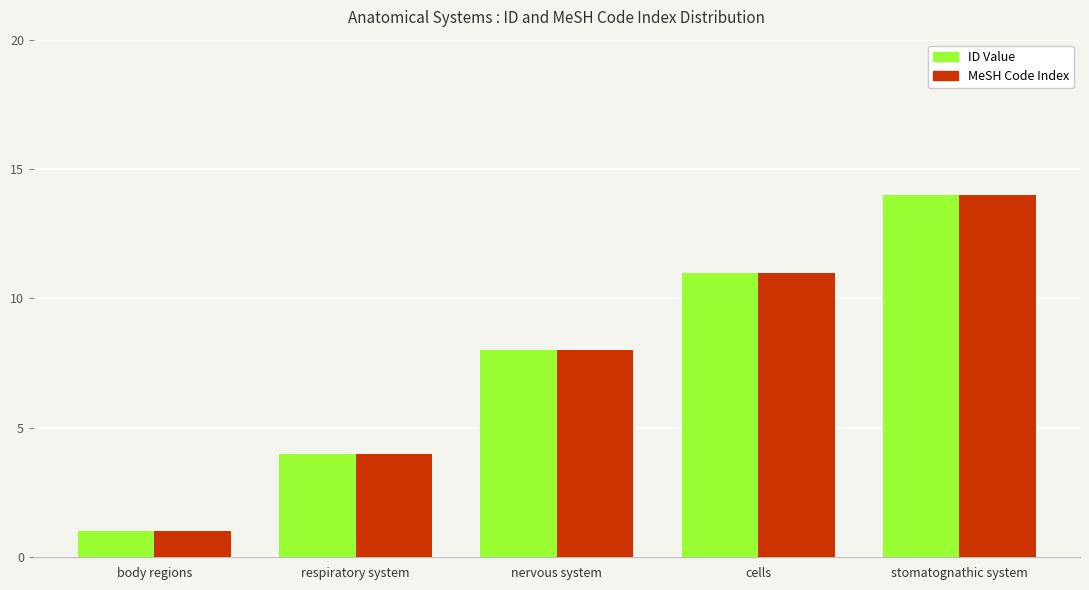

List the labels in order of ID Value value, smallest first.

body regions, respiratory system, nervous system, cells, stomatognathic system